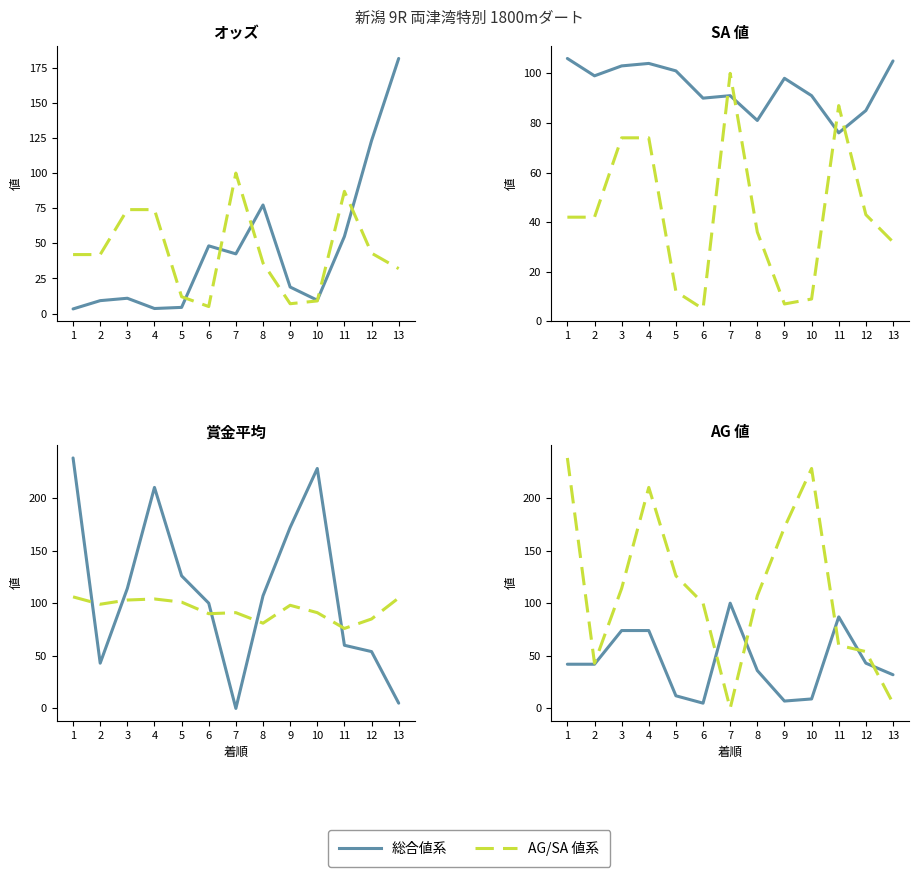

What is the value of the オッズ point at the 13th from the left?

181.6